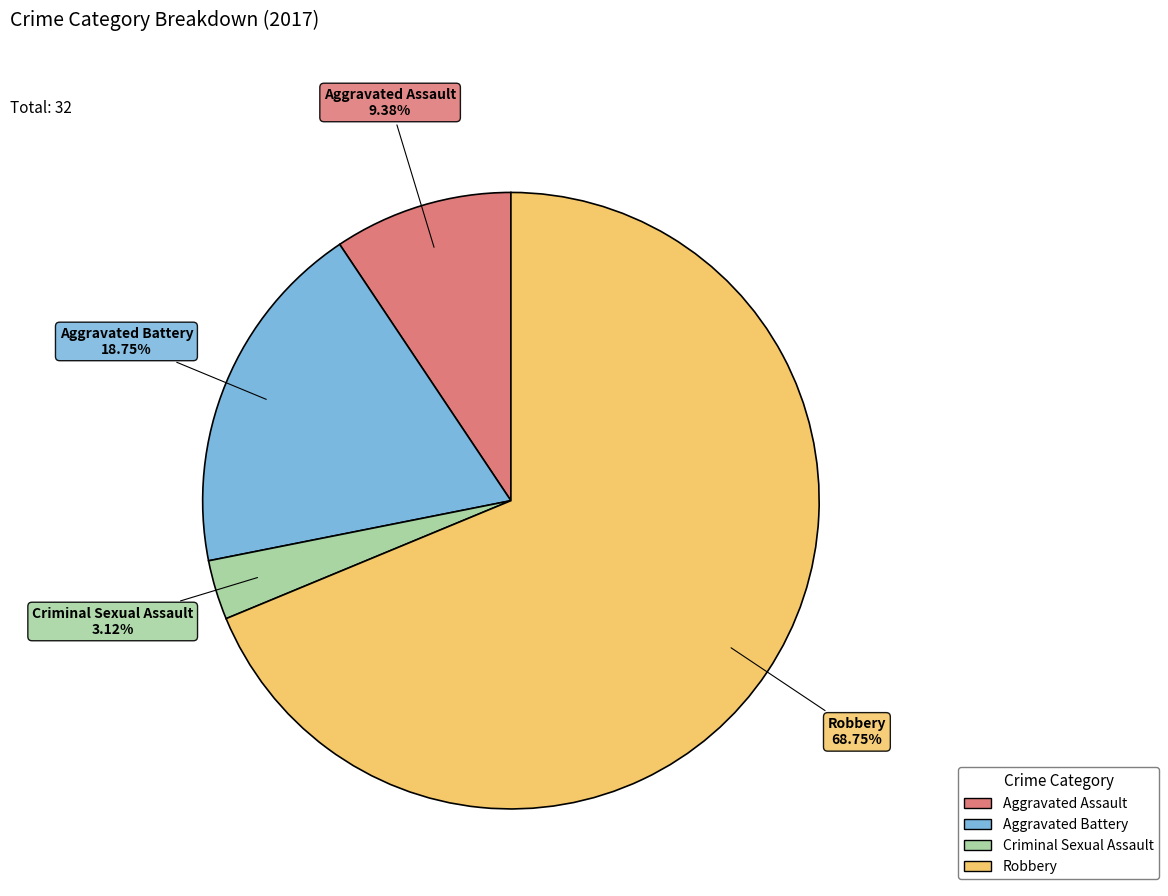

To the nearest percent, what is the combined percentage of Aggravated Battery and Criminal Sexual Assault?

22%